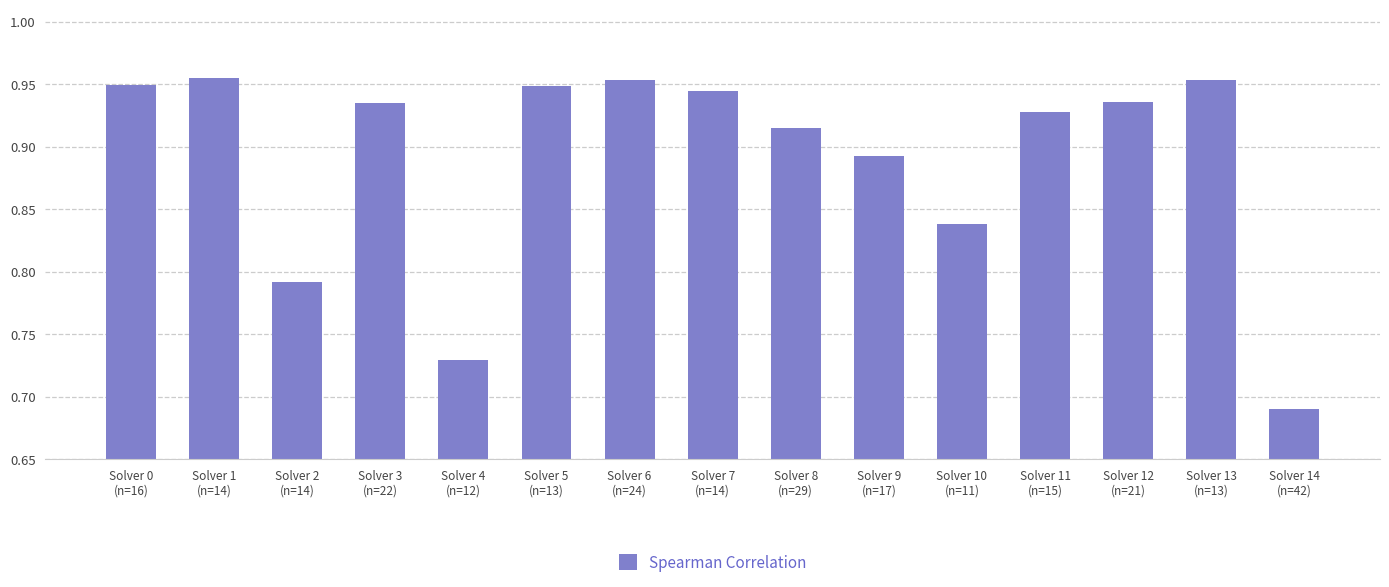

How many bars are there in total?

15